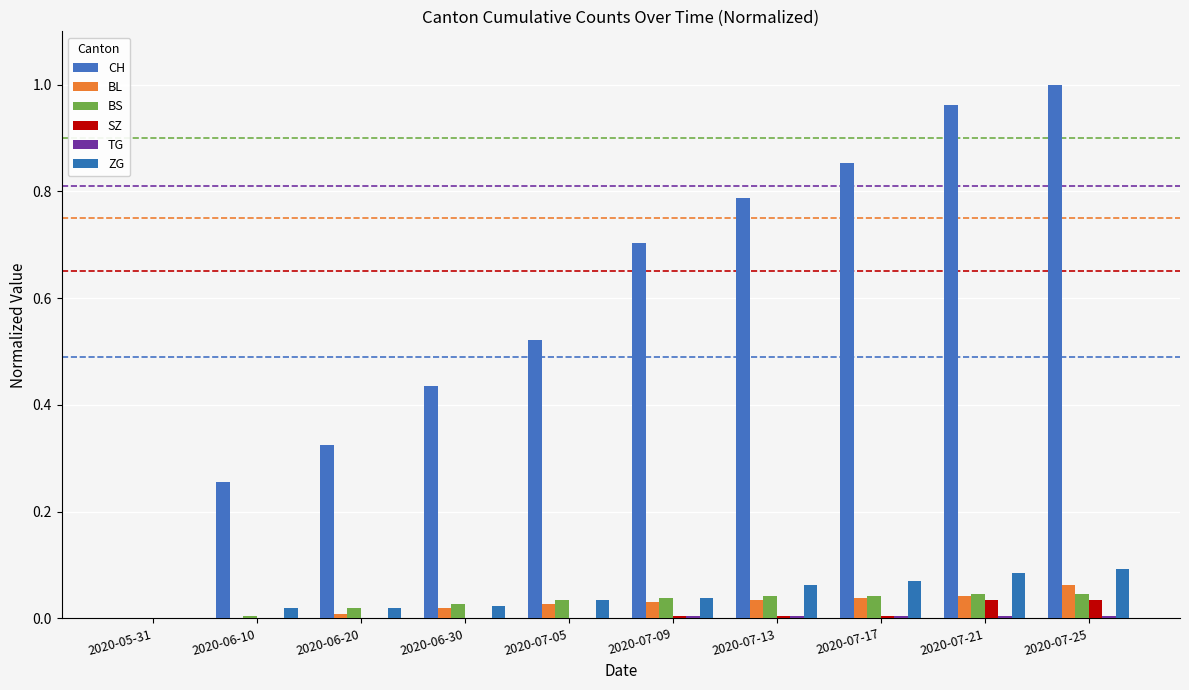

How many series are shown in this chart?

6